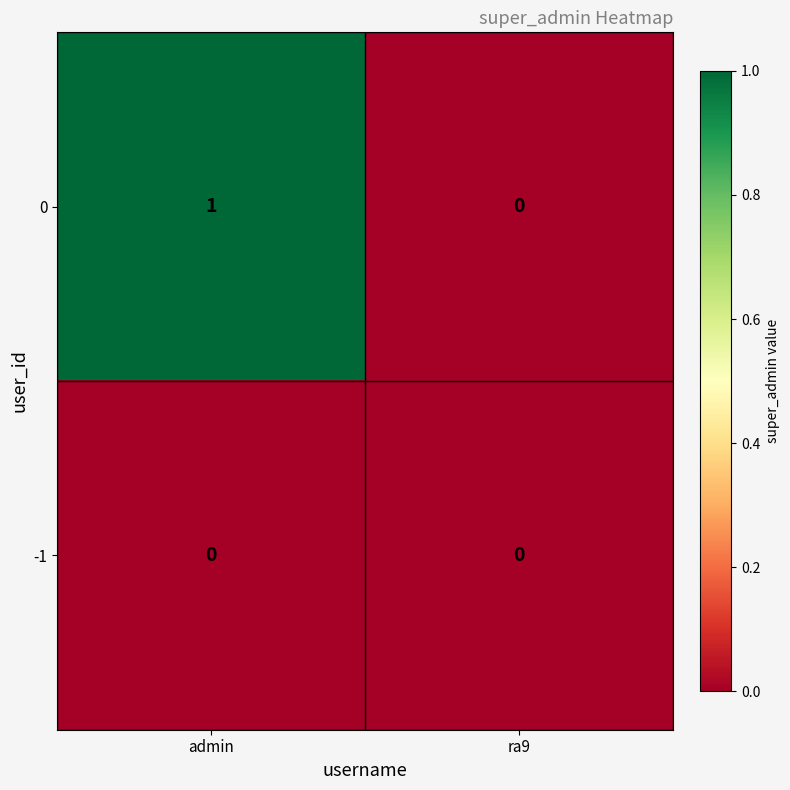

Is it true that 0 equals 0 at ra9?

True